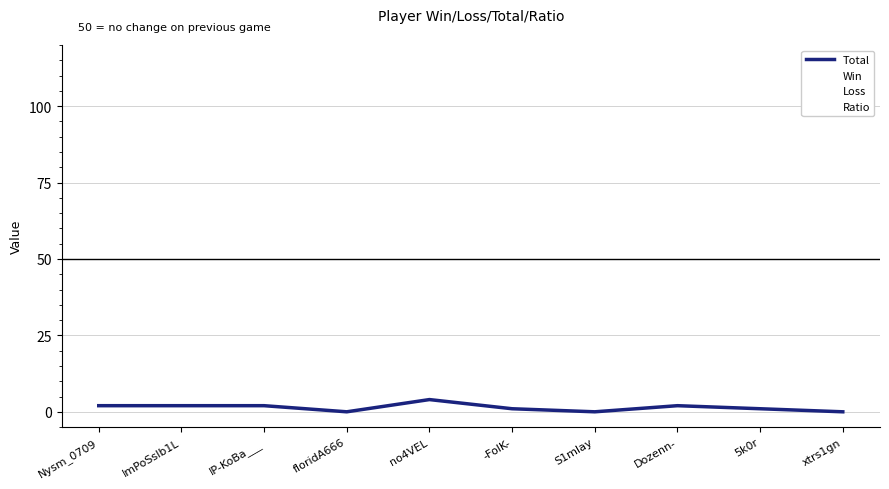

What are all the series names shown in the legend?

Total, Win, Loss, Ratio